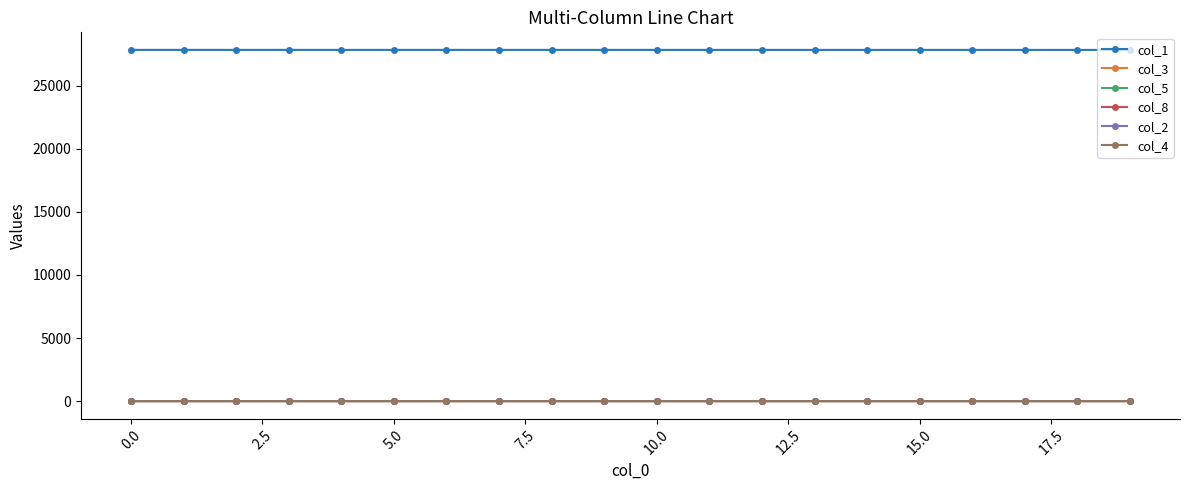

True or false: col_2 and col_1 cross at least once.

False